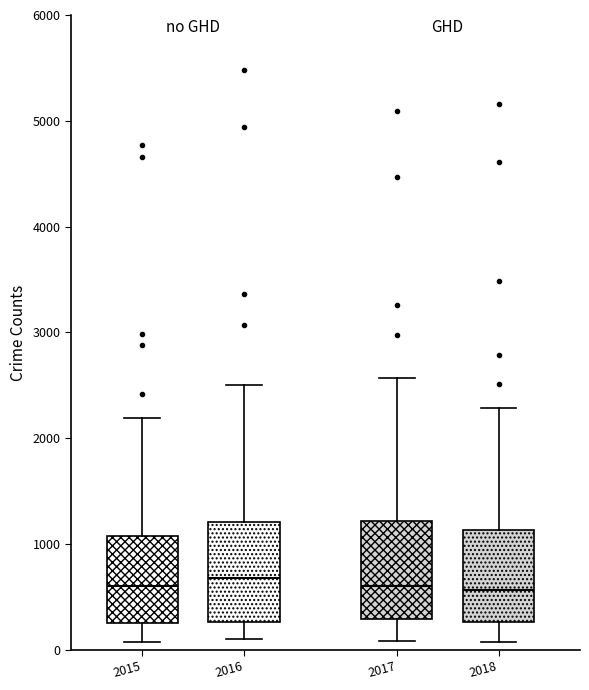

Reading left to right, read every box against the y-axis: the position of its median line, the range the box covers, and the ends of its whiskers. The values are not printed on the chart, so give them approximately, as read against the axis.

2015: median 600, box 300 to 1100, whiskers 100 to 2200
2016: median 700, box 300 to 1200, whiskers 100 to 2500
2017: median 600, box 300 to 1200, whiskers 100 to 2600
2018: median 600, box 300 to 1100, whiskers 100 to 2300